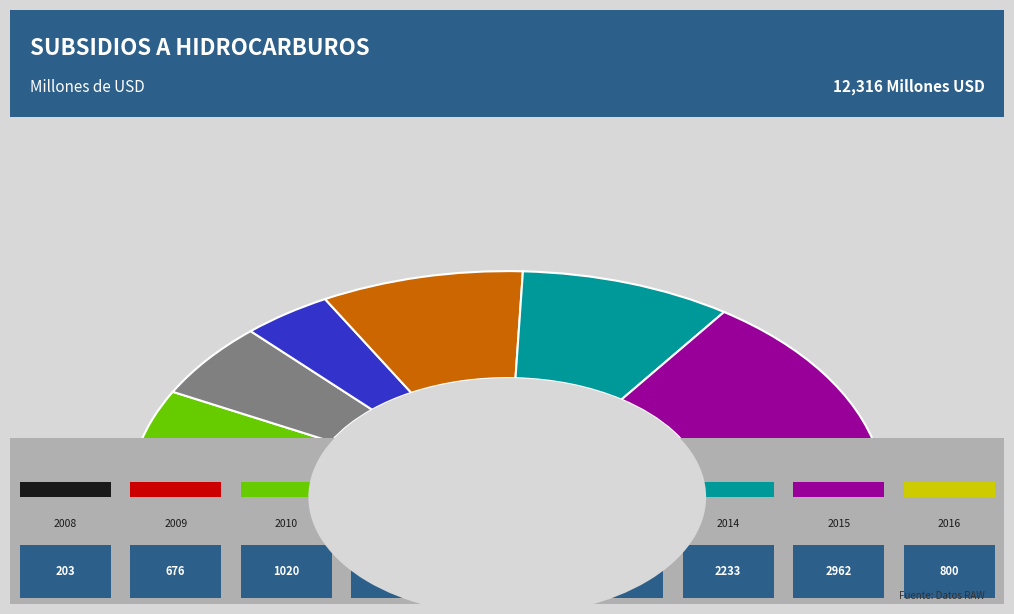

True or false: 2008 accounts for 1% of the total.

False